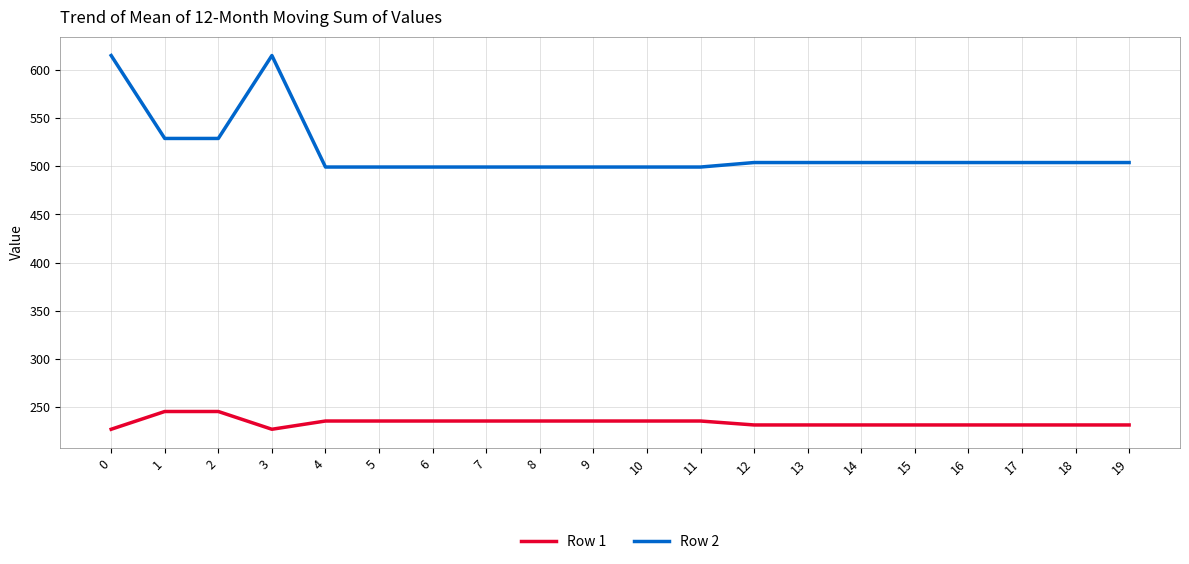

The value of Row 1 at 16 is 231.7. True or false?

True